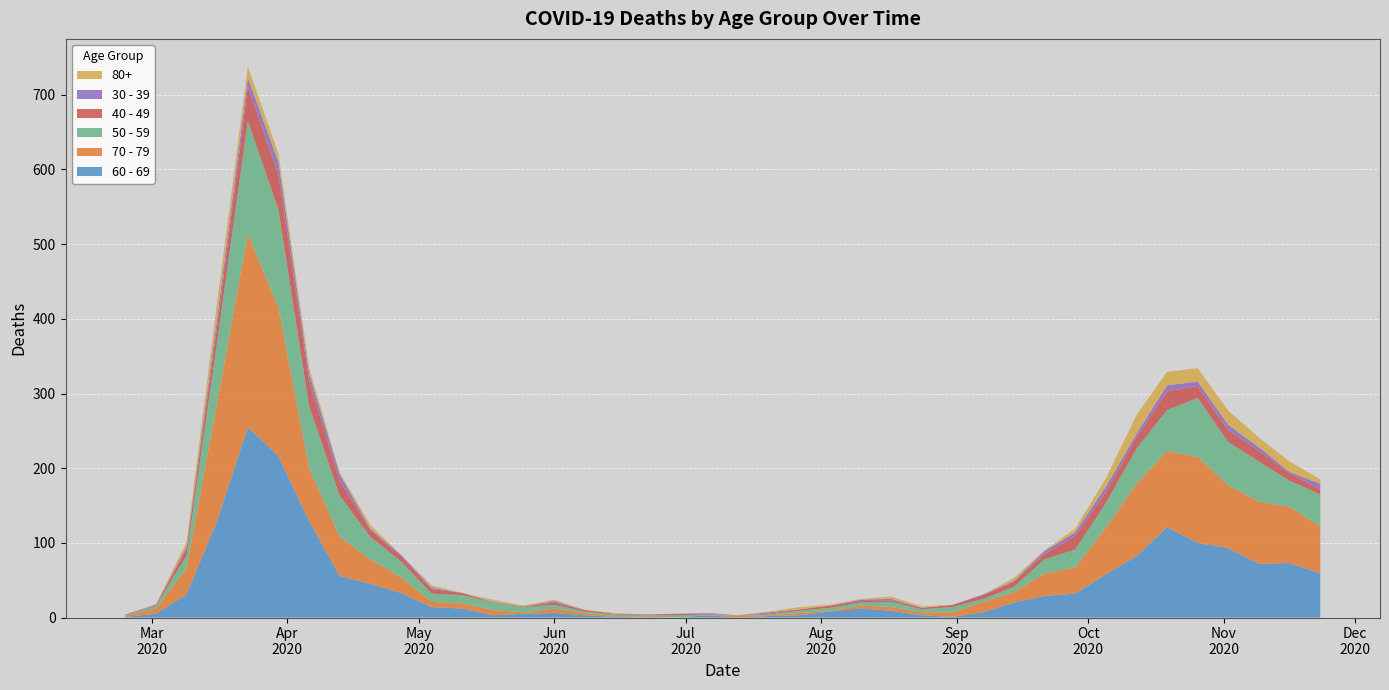

Reading left to right, list all the values displayed in this chart.

60 - 69: 1	5	31	130	255	216	129	56	45	33	14	12	3	5	6	3	1	0	0	3	0	2	3	8	12	9	3	1	7	20	29	32	58	82	121	100	93	72	73	59
70 - 79: 1	7	35	158	259	199	71	52	33	21	7	7	7	2	6	3	1	1	0	0	3	1	3	1	4	5	4	6	14	14	30	35	62	97	102	115	84	83	75	63
50 - 59: 1	3	17	81	151	131	83	55	30	21	11	11	10	7	5	2	2	2	3	1	0	1	3	4	4	7	4	7	4	7	19	24	33	47	55	79	58	54	35	43
40 - 49: 1	1	9	21	46	47	34	20	9	7	6	3	0	1	3	2	1	1	2	1	0	1	2	3	2	2	2	3	5	7	7	18	15	15	25	16	16	14	10	7
30 - 39: 0	1	3	12	12	17	10	9	2	2	2	0	1	0	2	0	0	0	0	1	0	2	0	0	2	2	0	0	1	1	4	5	7	5	8	6	7	5	2	7
80+: 0	1	6	21	15	11	8	2	5	0	3	0	3	1	2	0	1	0	0	0	0	1	3	1	1	3	2	0	0	4	1	5	11	25	18	18	19	13	14	6